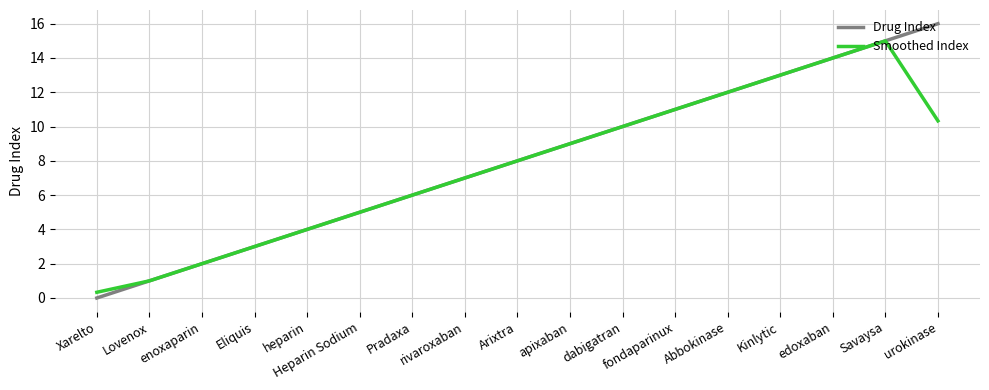

What is the difference between the second highest and minimum values in the Drug Index series?

15.0